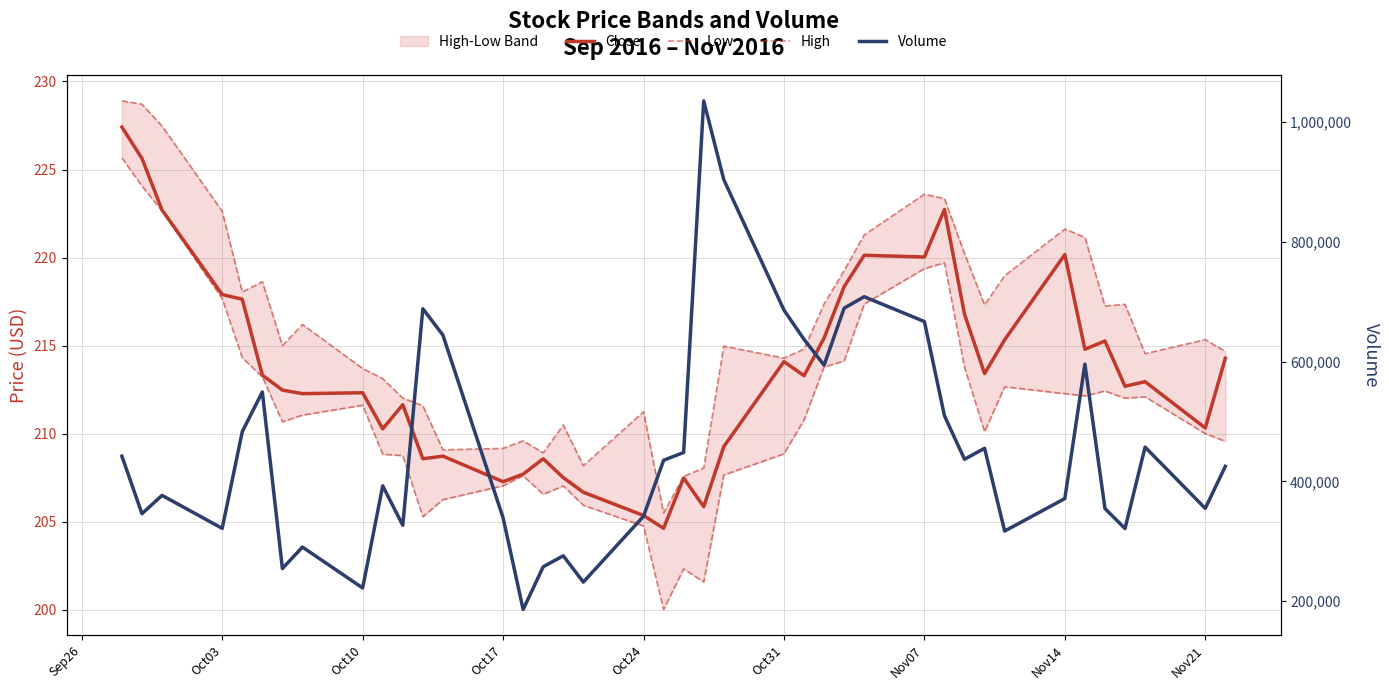

Does the chart display data point markers on the line(s)?

No